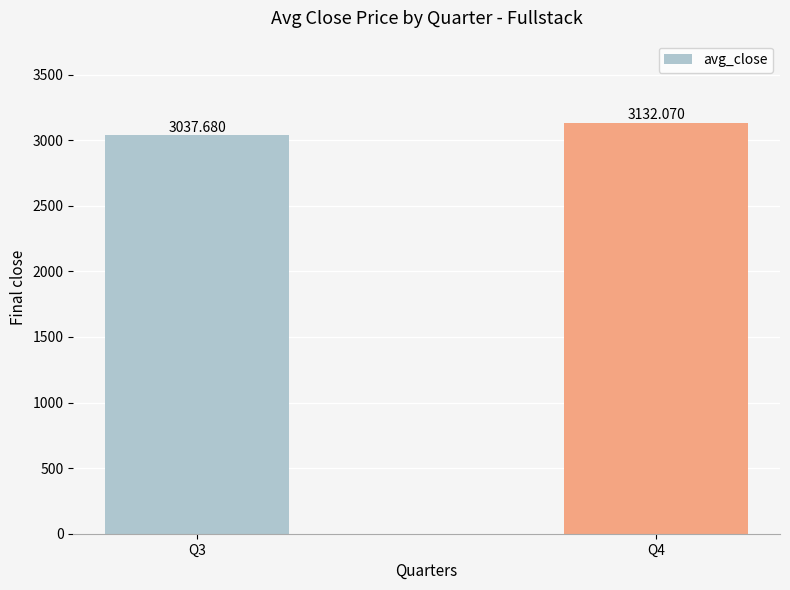

What is the value of the 1st bar from the left?

3037.7